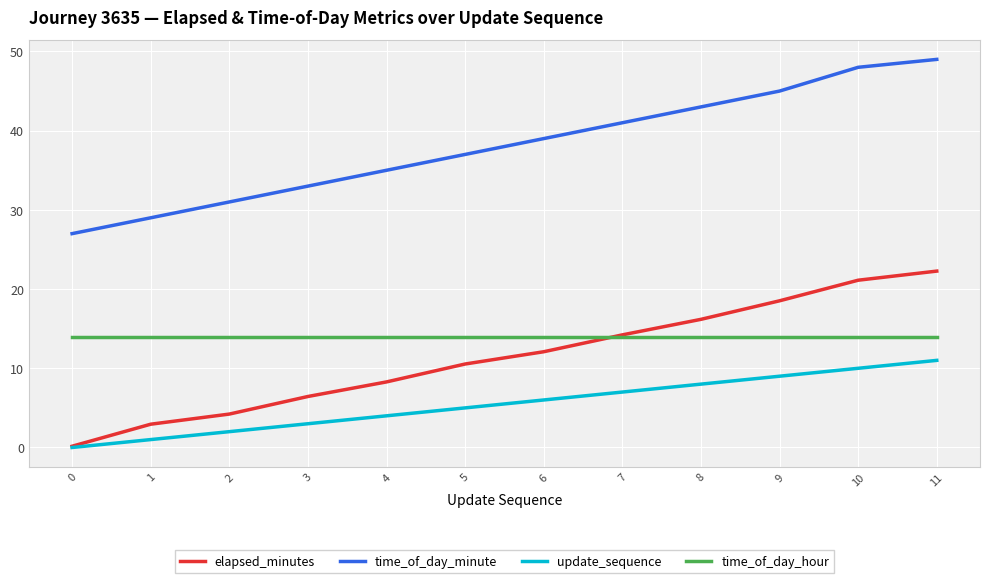

Rank the series by their maximum value, from lowest to highest.

update_sequence, time_of_day_hour, elapsed_minutes, time_of_day_minute